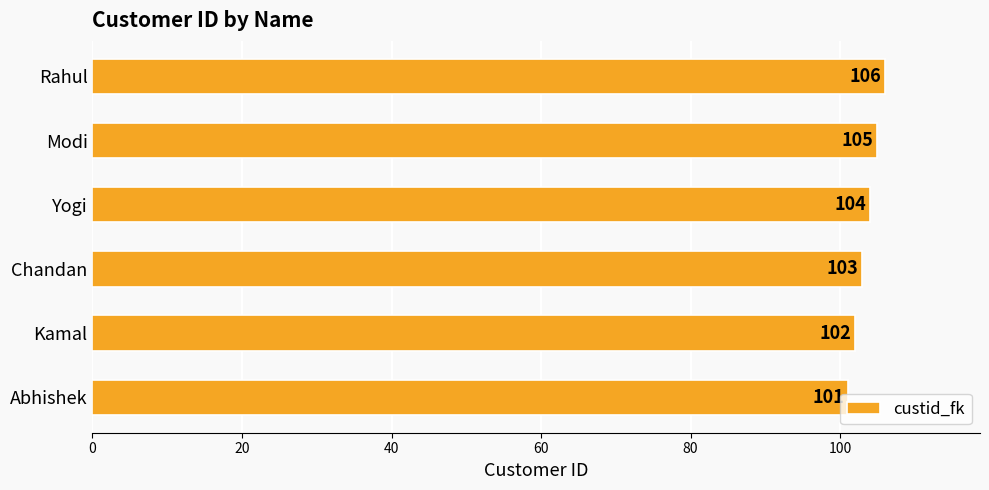

Where is the data nearest to the value 103?

Chandan